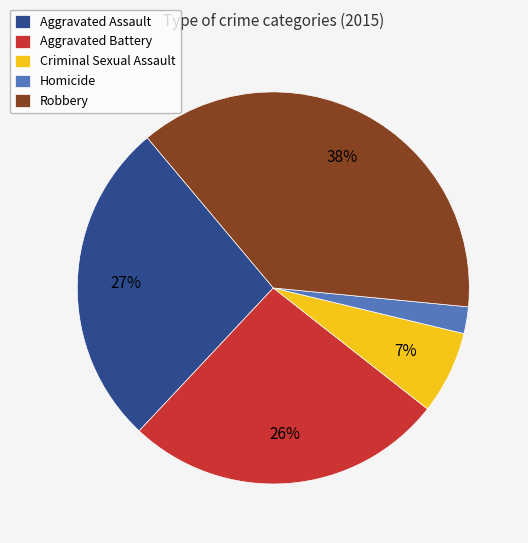

To the nearest percent, what is the combined percentage of Robbery and Aggravated Battery?

64%